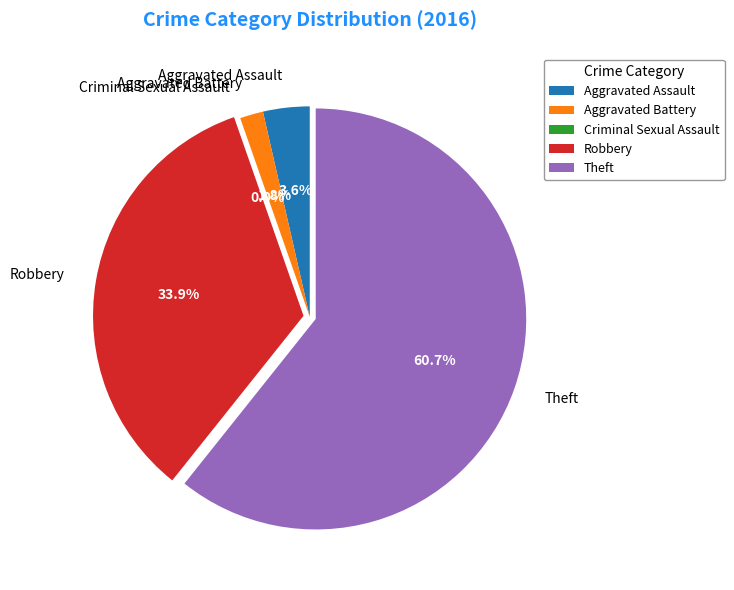

Does Aggravated Assault account for over 50% of the chart?

No